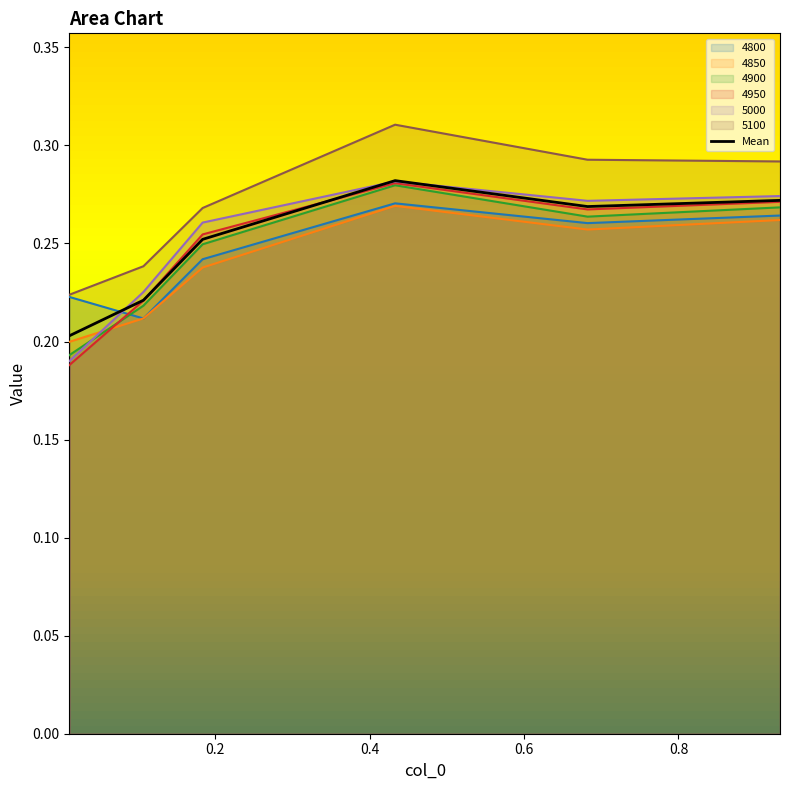

True or false: 5100 and 4950 cross at least once.

False